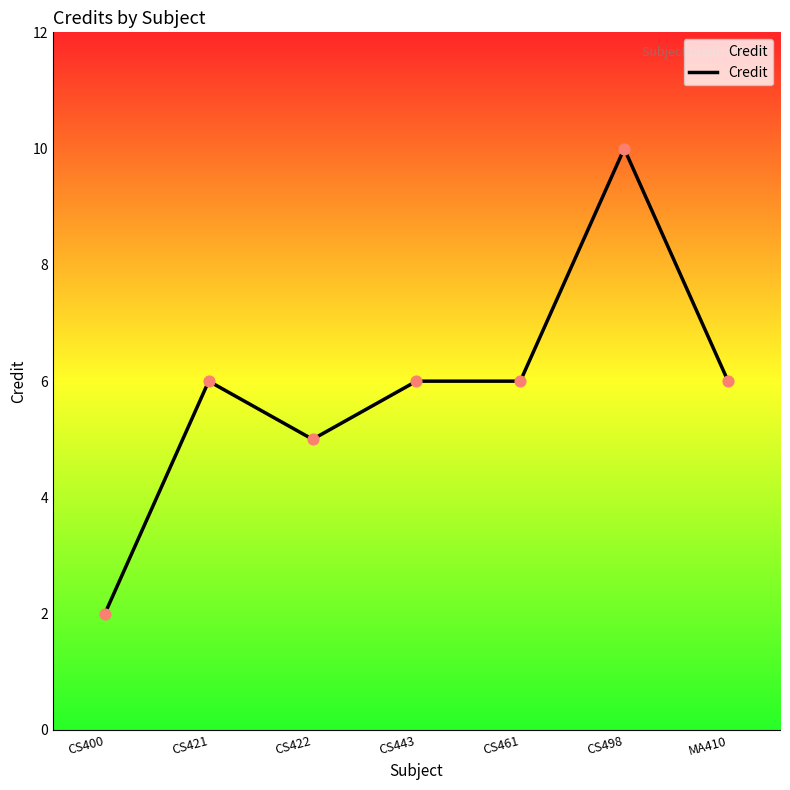

What is the ratio of the value at CS498 to the value at CS461?

1.7